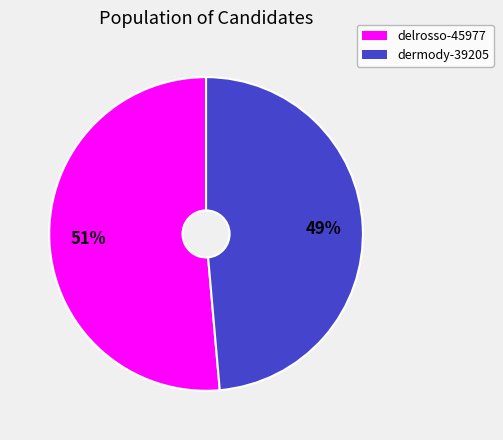

To the nearest percent, what is the combined percentage of delrosso-45977 and dermody-39205?

100%